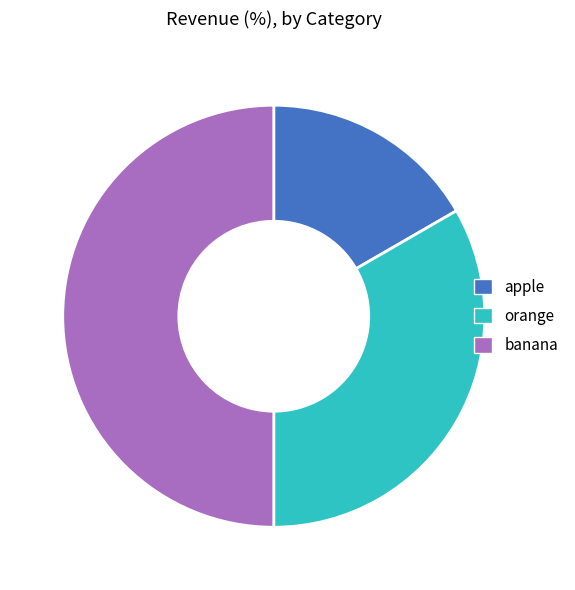

Which has a higher value, orange or apple?

orange